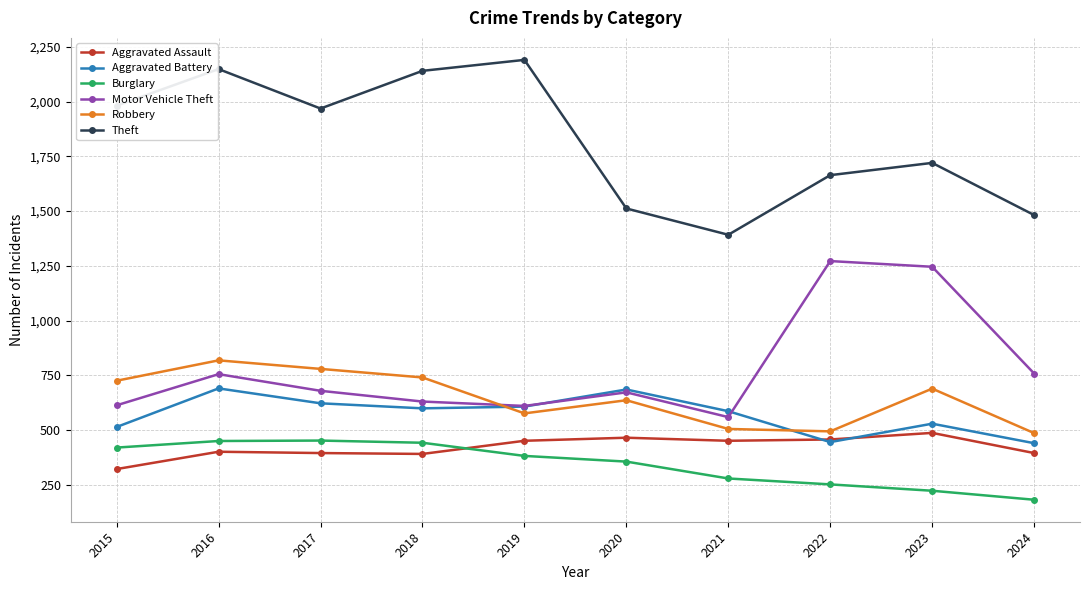

The Burglary series shows 451 at 2016. True or false?

True